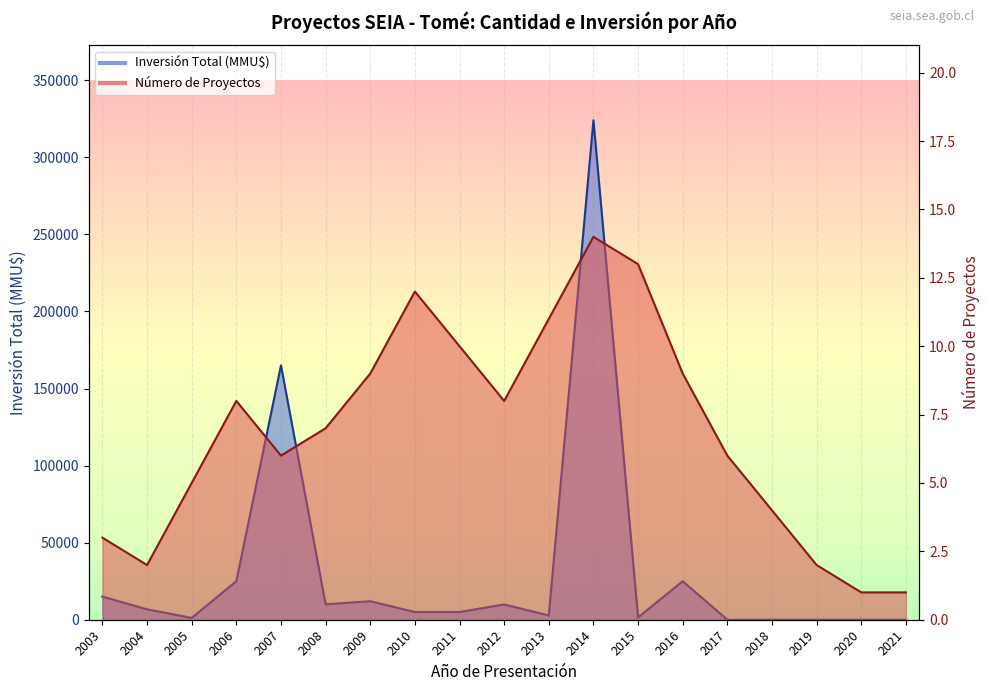

At which category does Inversión Total (MMU$) reach its first local valley?

2005